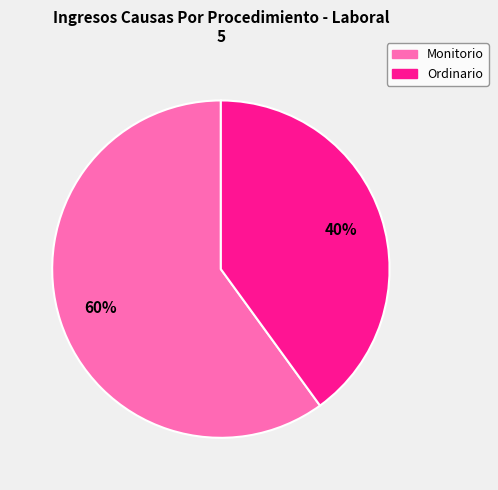

Which has a higher value, Ordinario or Monitorio?

Monitorio